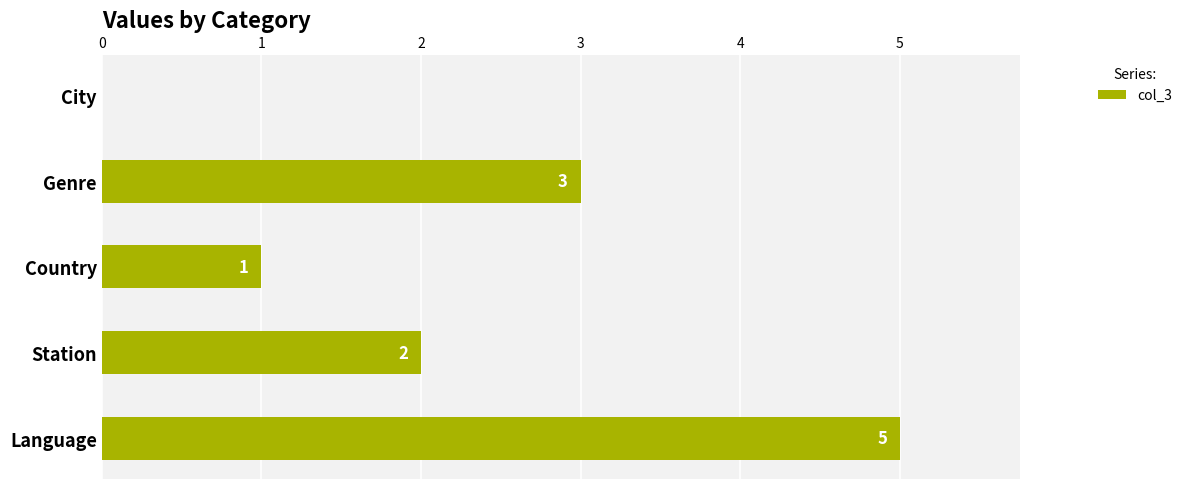

Is it true that the value at Station is 2?

True